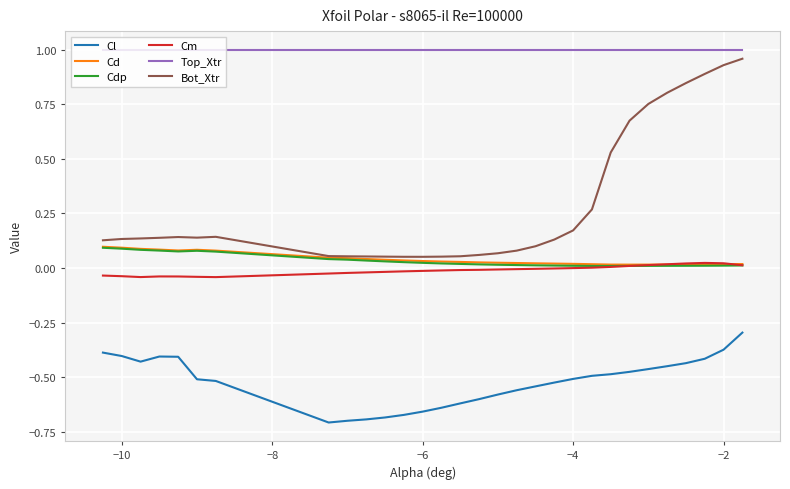

True or false: Cl and Top_Xtr intersect in this chart.

False